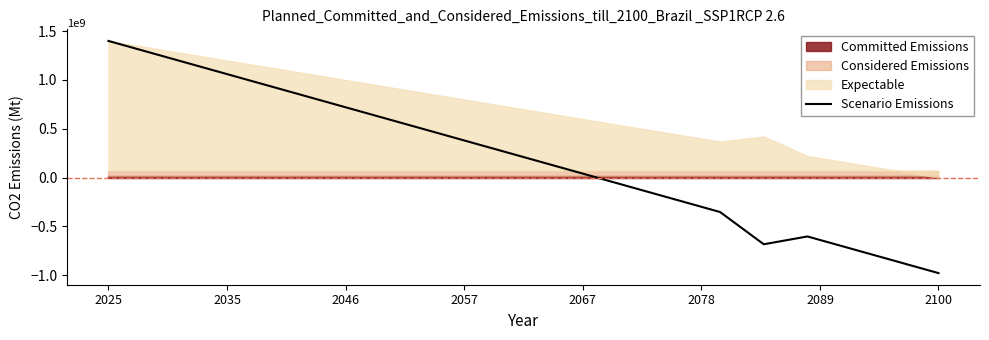

What is the lowest value of the Scenario Emissions series?

-1.0